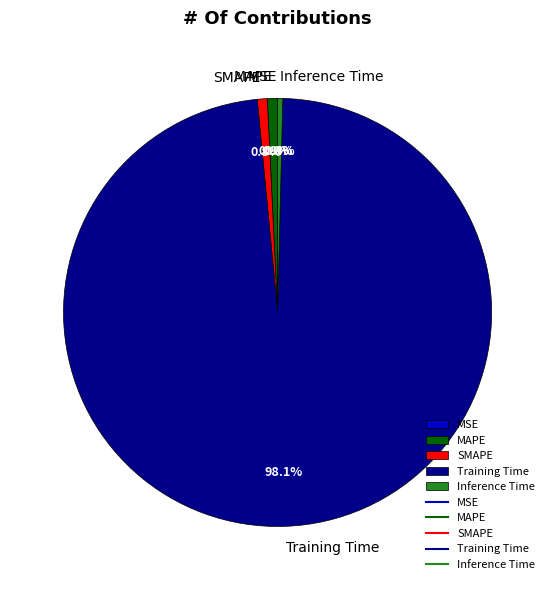

Is there any slice that represents more than half of the pie?

Yes